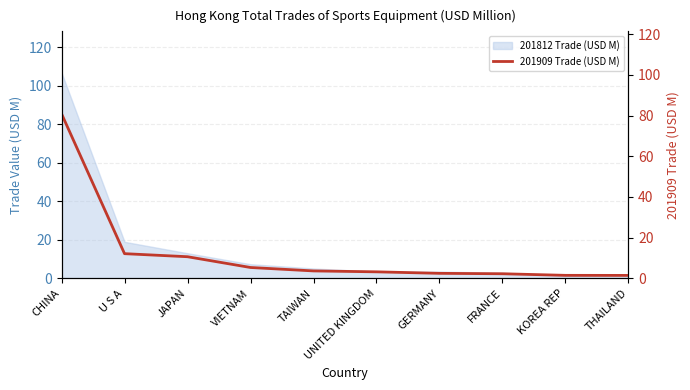

What is the smallest value displayed?

1.5